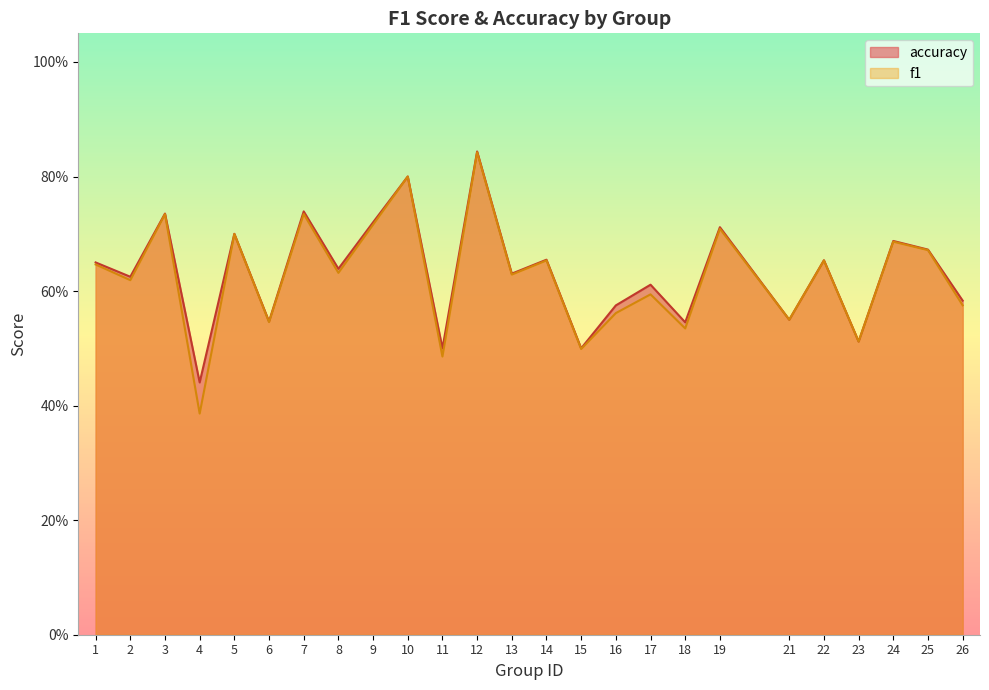

True or false: f1 has a value of 0.5 at 6.

True